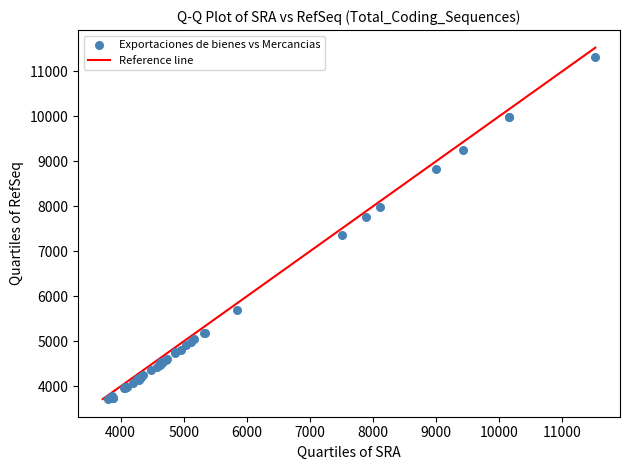

What Y value in the scatter plot is closest to 7516?

7371